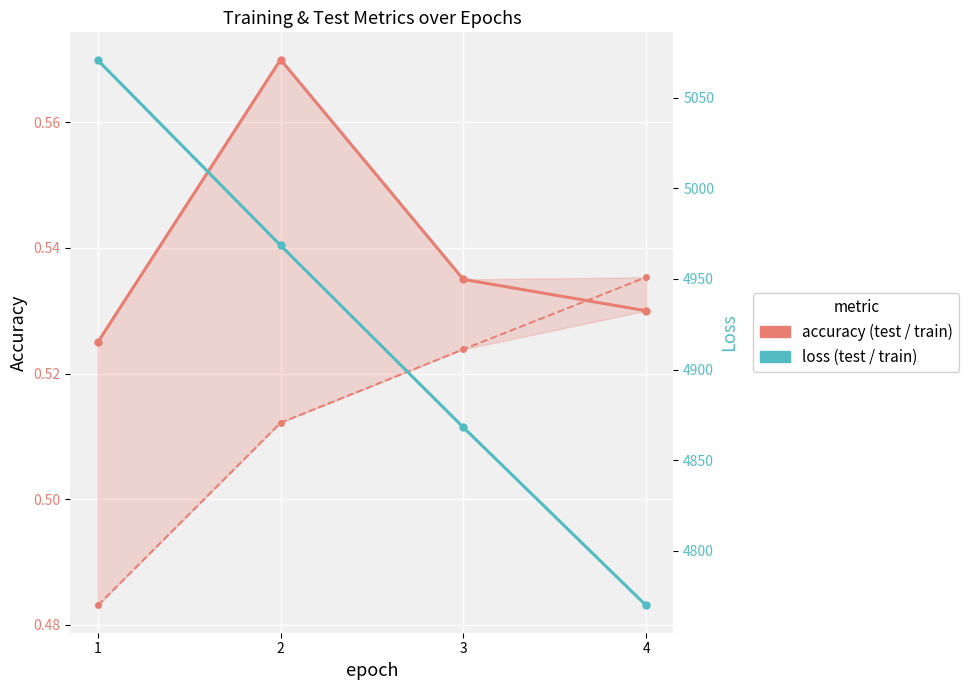

Between 3 and 2, which is larger?

2